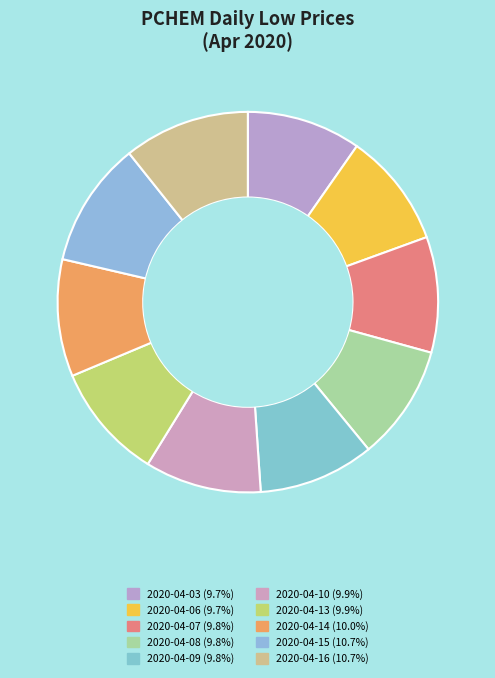

Is there a majority slice in this chart?

No